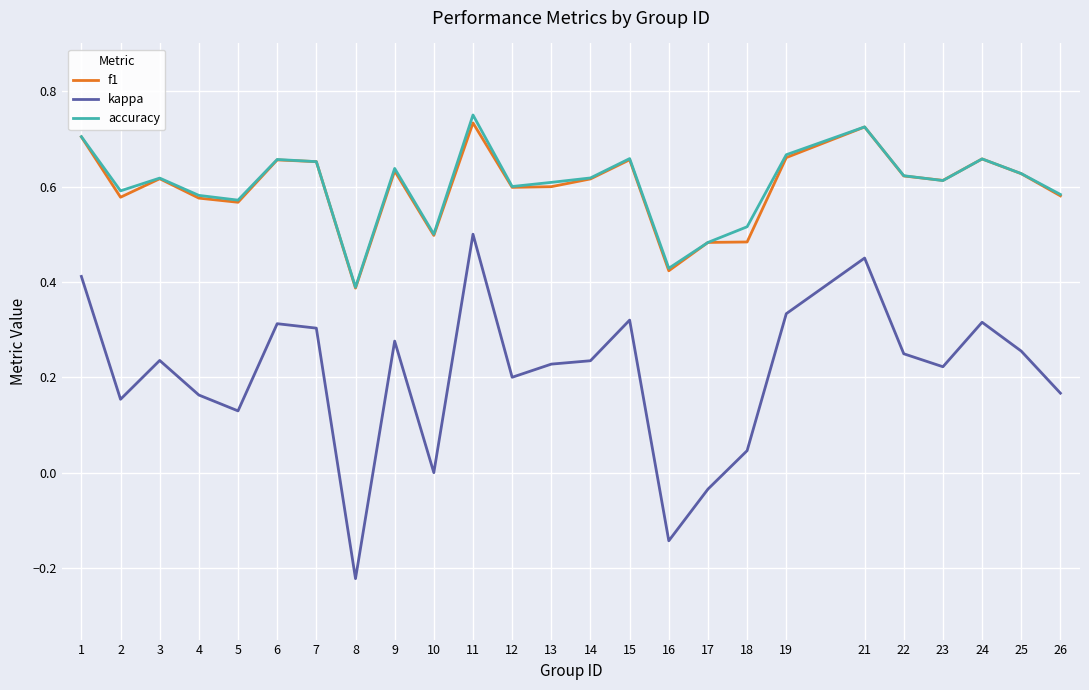

At how many categories does at least one series exceed 0?

25